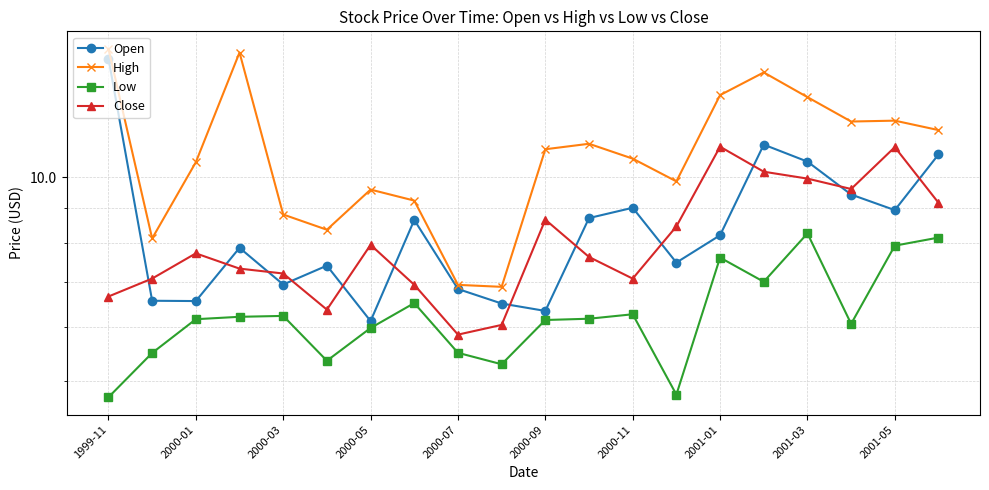

Which label corresponds to the smallest value in the chart?

1999-11